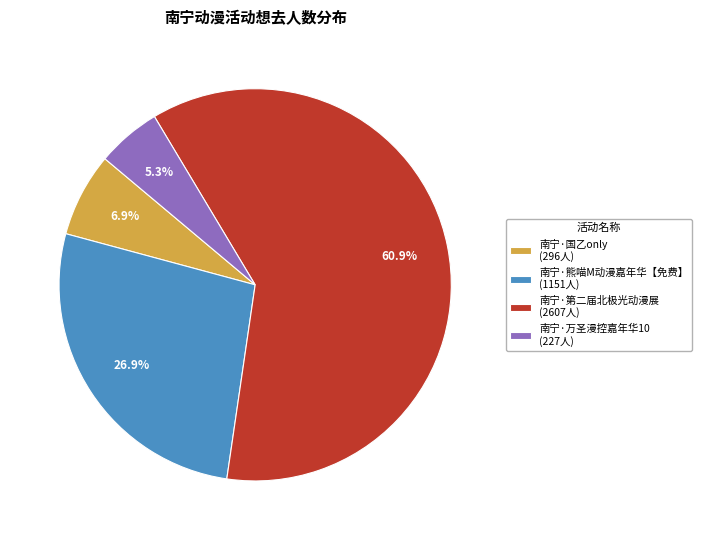

To the nearest percent, what portion does 南宁·万圣漫控嘉年华10 represent?

5%